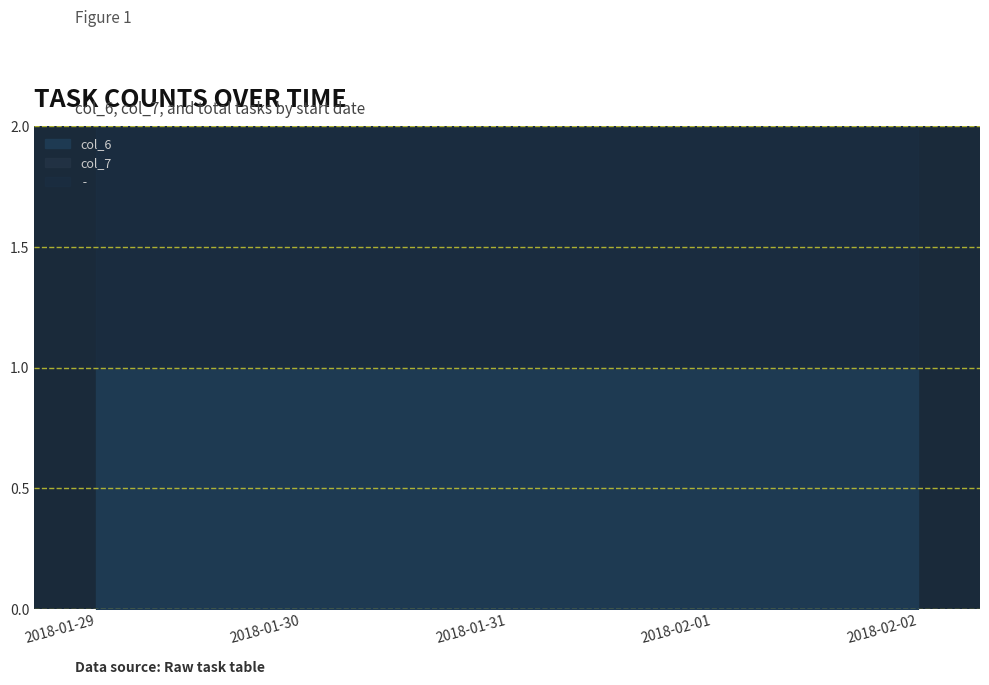

The value of  -  at 2018-01-29 is 1. True or false?

False